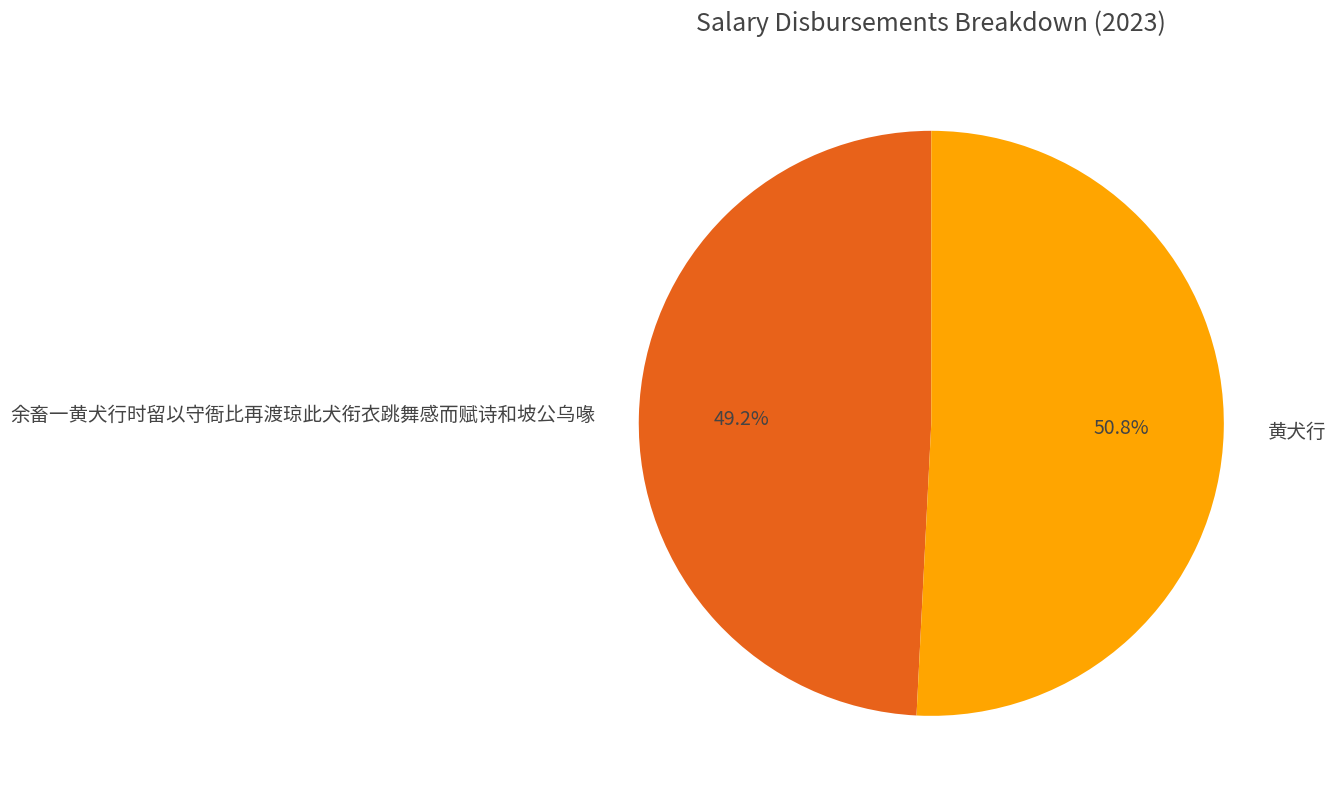

To the nearest percent, what is the difference between the largest and smallest slice percentages?

2%